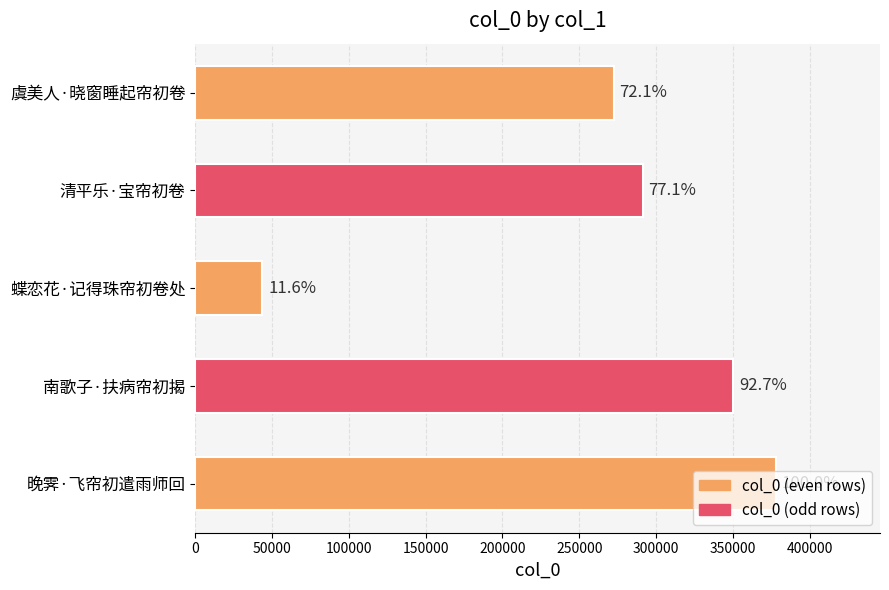

What is the average value?

267081